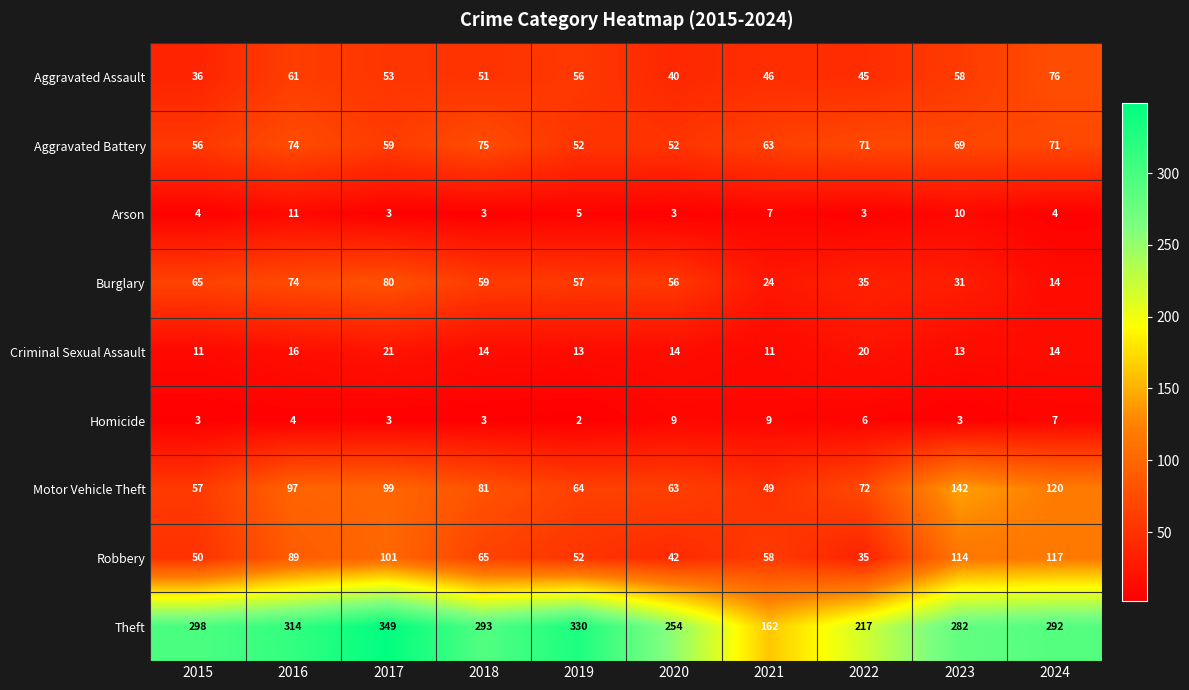

Which series has the largest range (max minus min)?

Theft